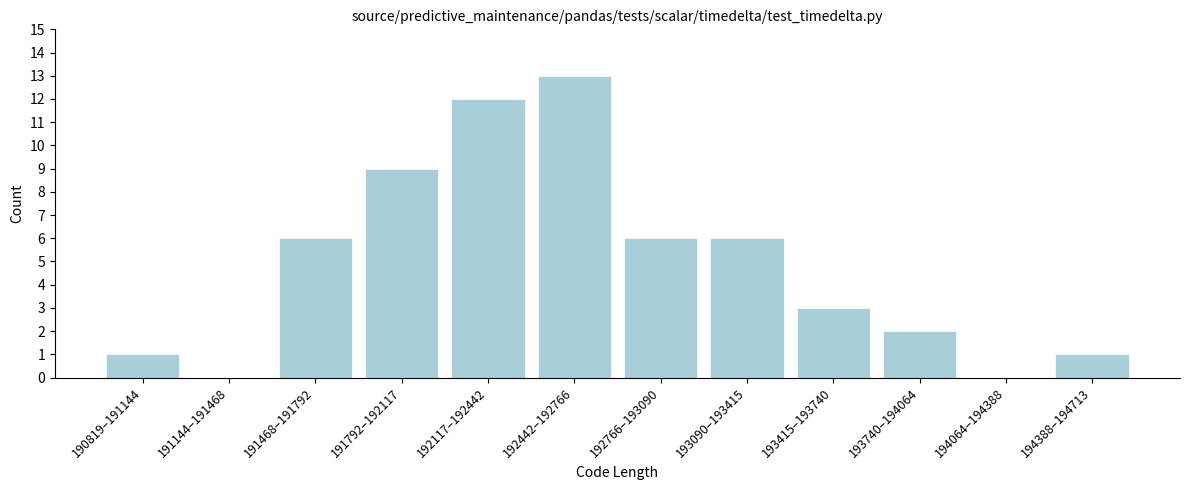

Reading left to right, list all the values displayed in this chart.

190819–191144=1	191144–191468=0	191468–191792=6	191792–192117=9	192117–192442=12	192442–192766=13	192766–193090=6	193090–193415=6	193415–193740=3	193740–194064=2	194064–194388=0	194388–194713=1